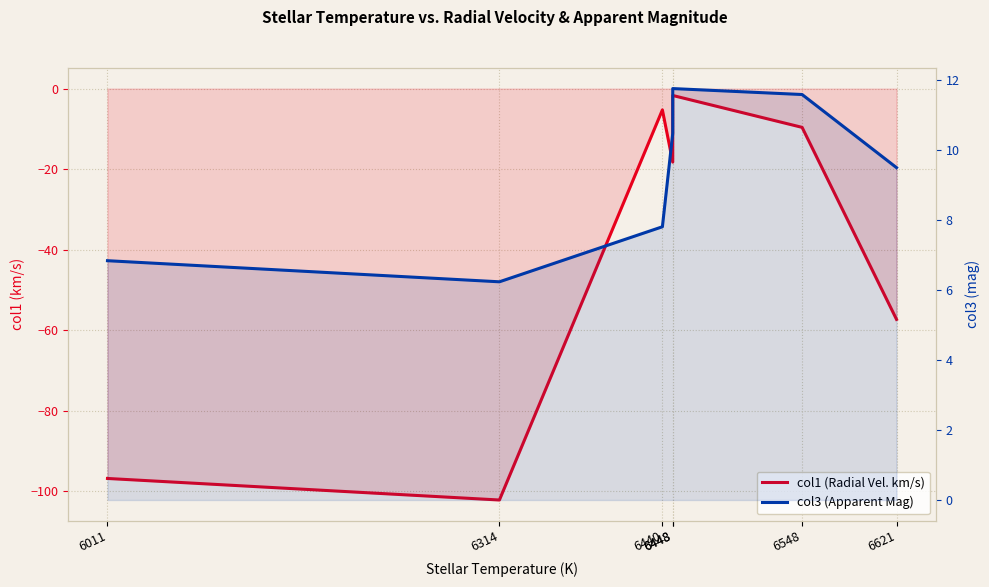

Which series has the largest total across all categories?

col3 (Apparent Mag)